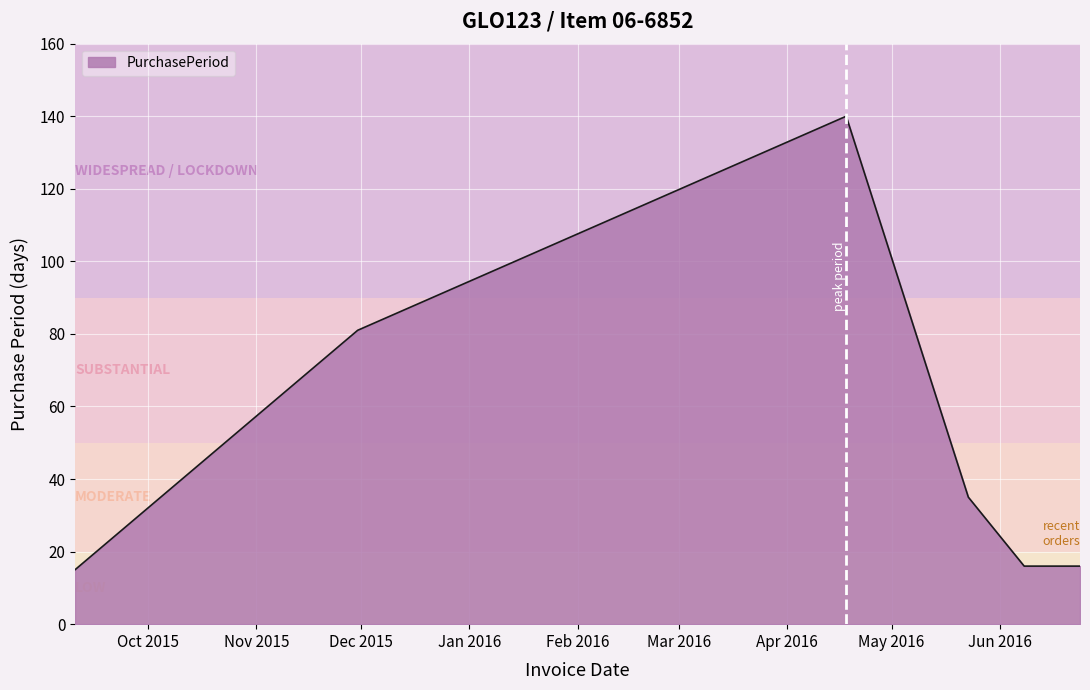

True or false: the data has more than 1 interior local peaks.

False